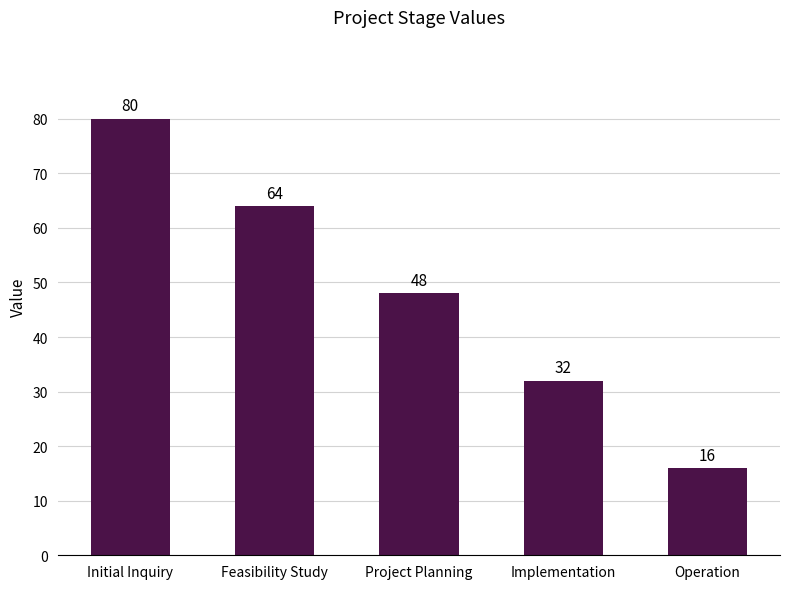

What is the label of the 1st bar from the right?

Operation